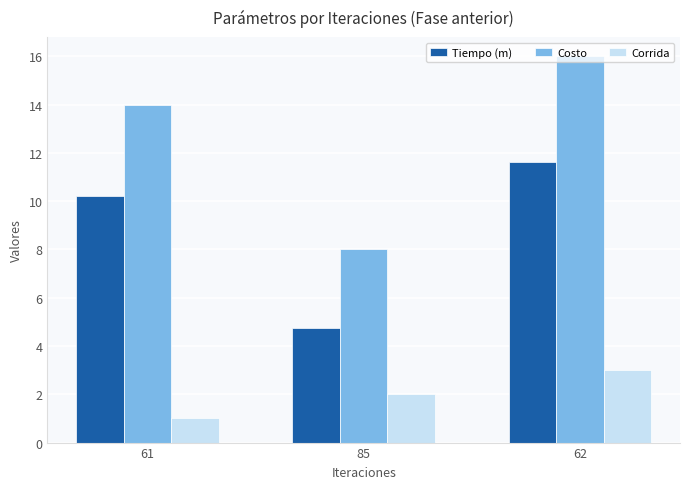

Count the Corrida values in the range 1 to 3.

3